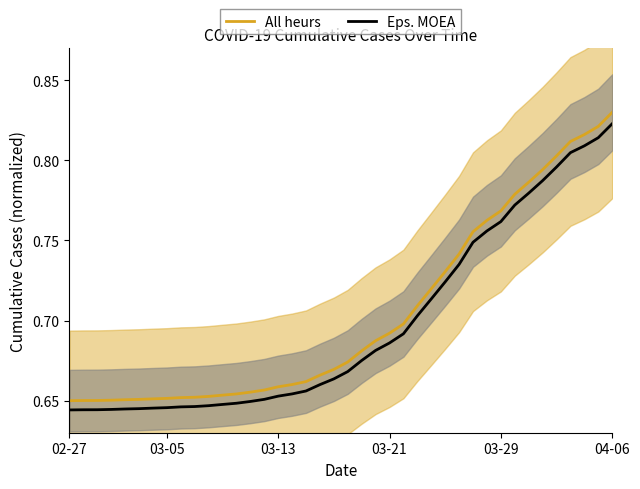

What is the total value across all series at 37?

1.6